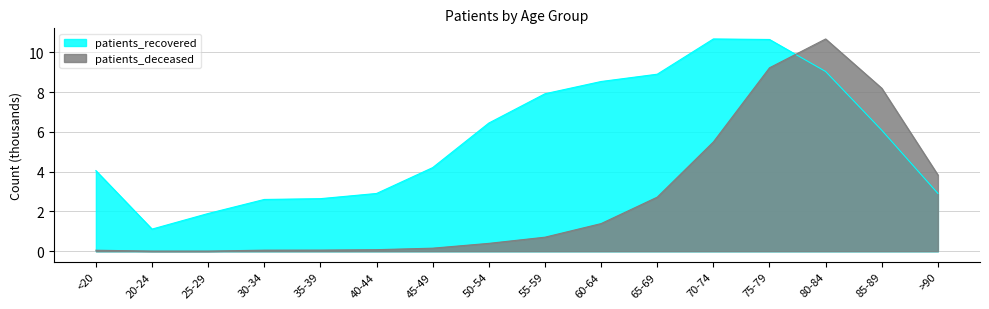

Which series has the largest range (max minus min)?

patients_deceased